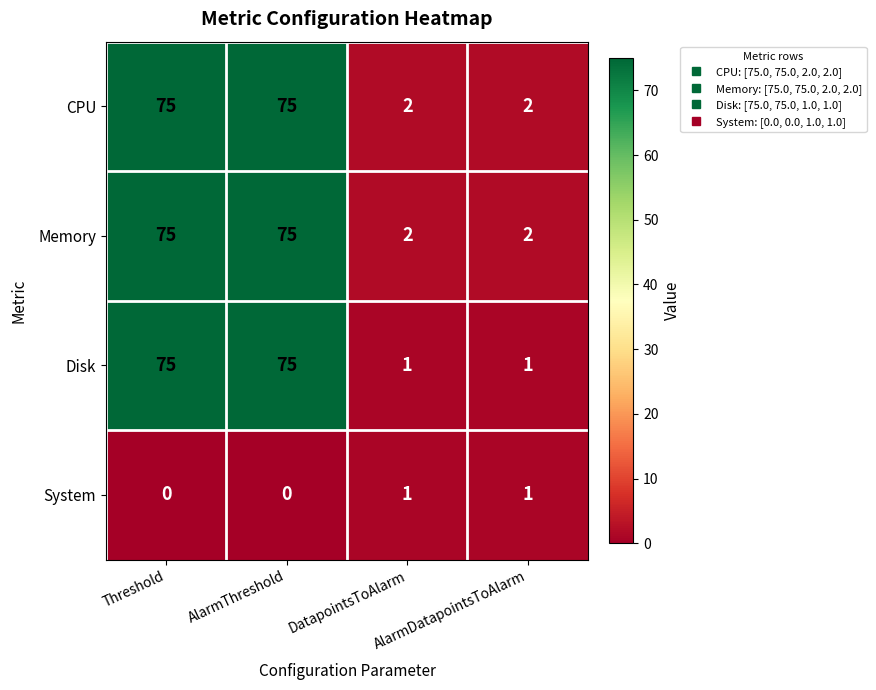

Is the value of Disk at DatapointsToAlarm greater than the value of CPU at AlarmThreshold?

No